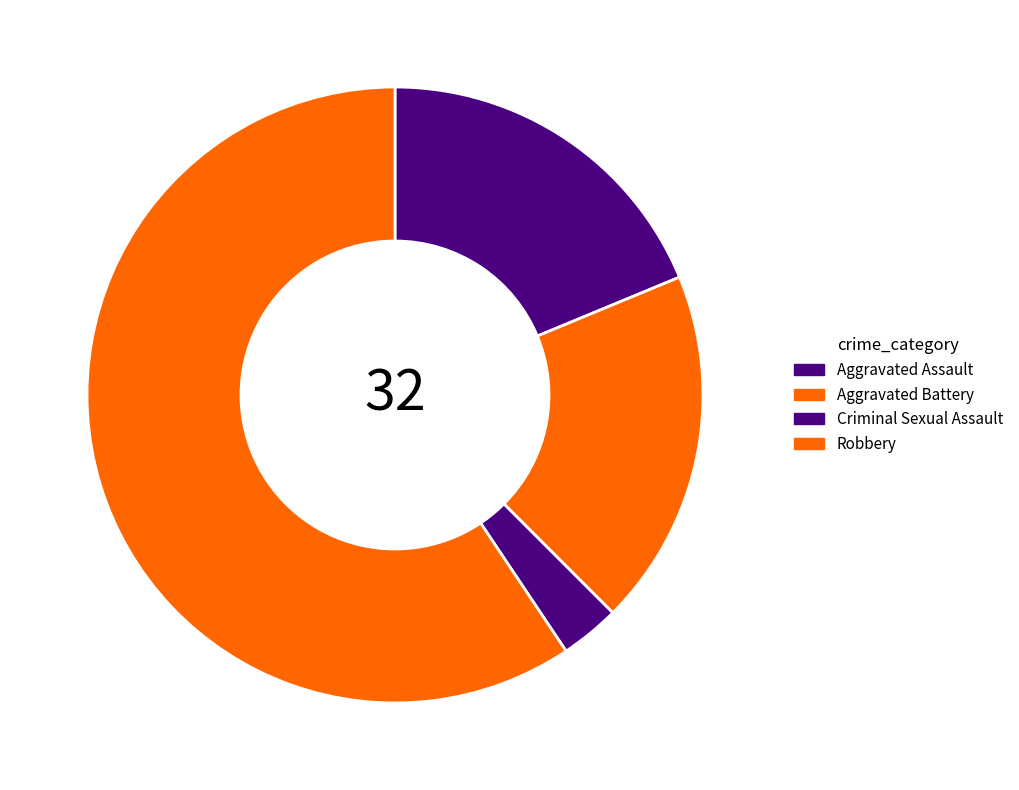

How many segments does this pie chart have?

4